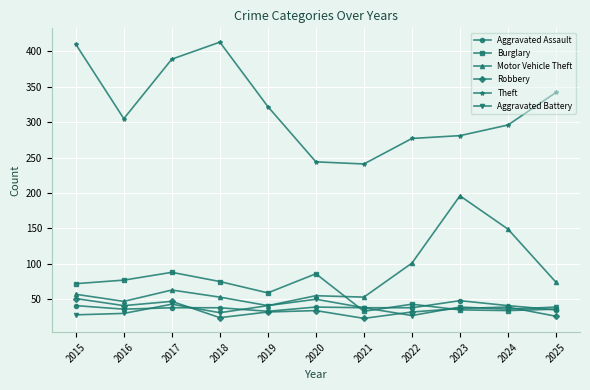

How many lines are shown in the chart?

6